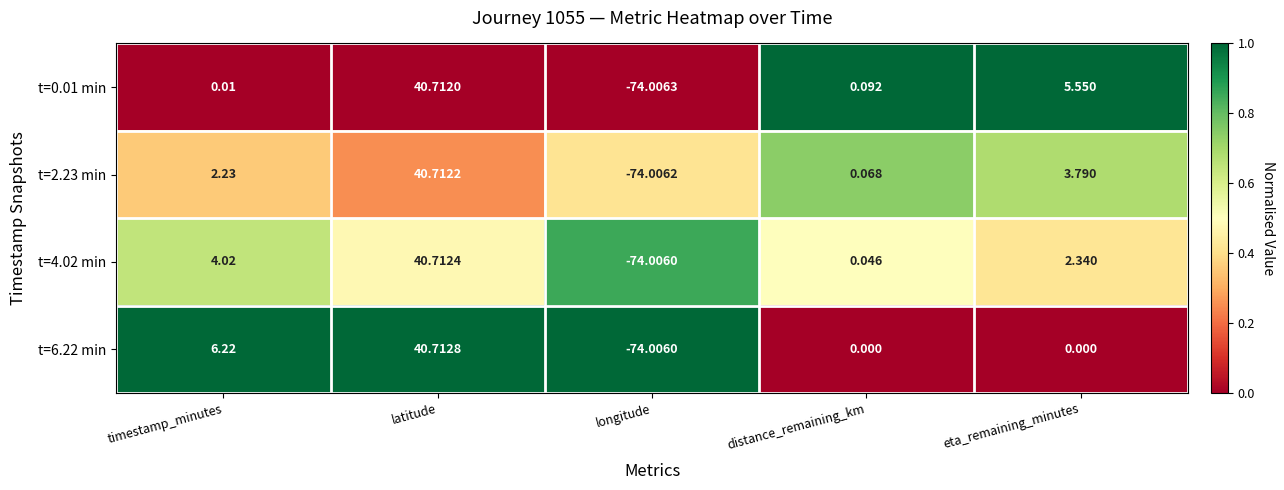

Between longitude and eta_remaining_minutes, which series saw the biggest shift?

t=0.01 min